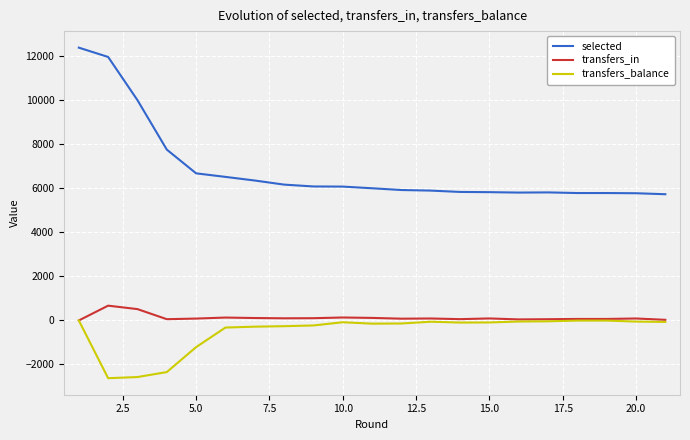

True or false: selected and transfers_balance intersect in this chart.

False